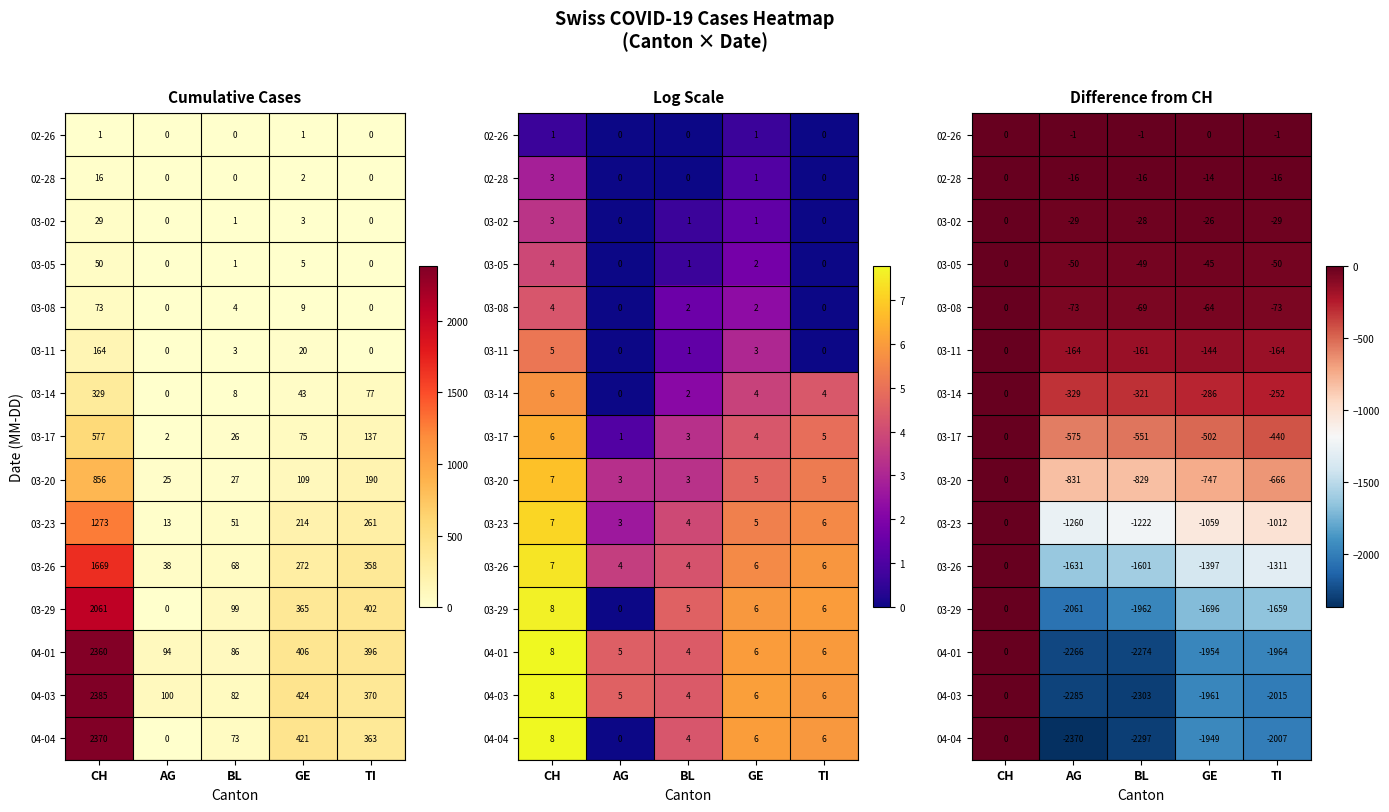

At which category is the sum across all series the highest?

CH